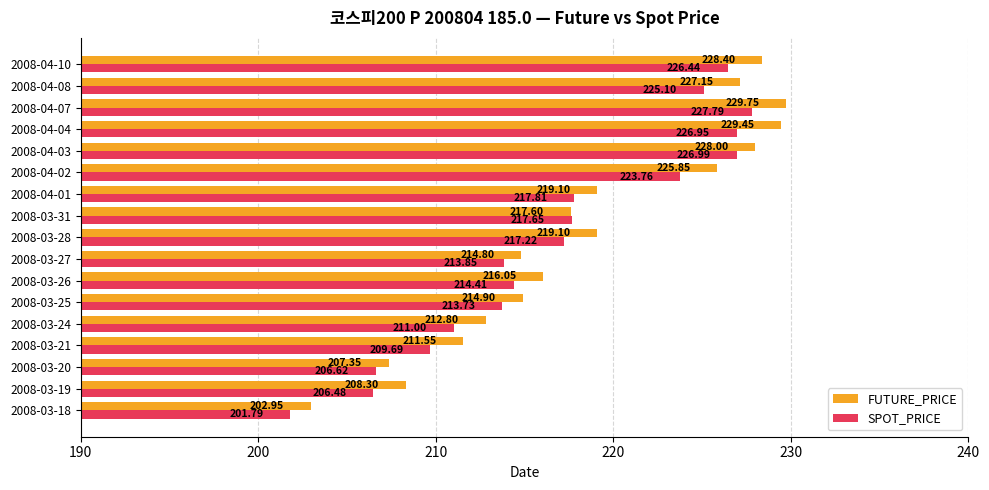

How many values in the FUTURE_PRICE series are below 217?

8